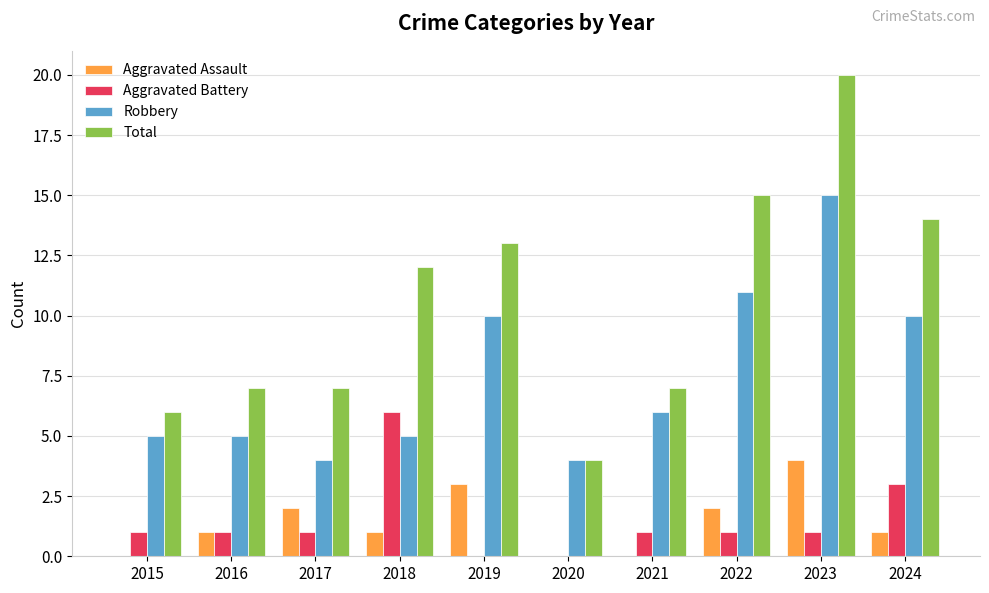

Are the bars grouped side by side (vs. stacked)?

Yes